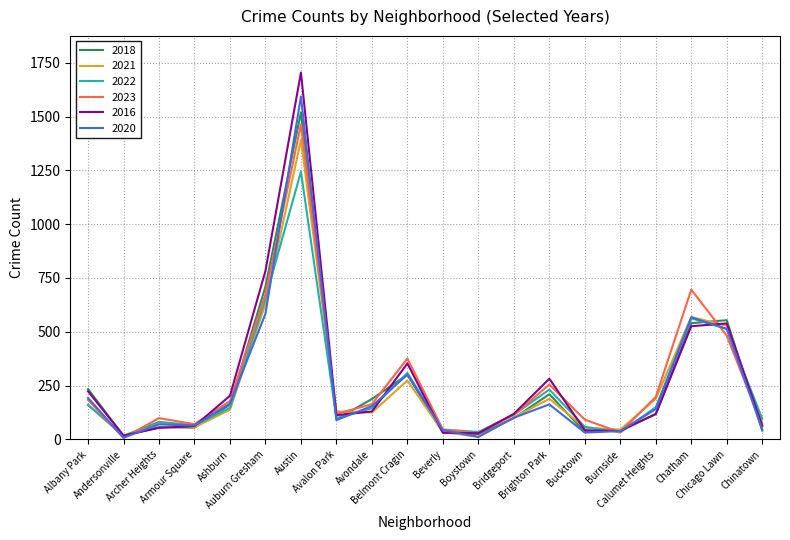

Which series has the widest spread of values?

2016